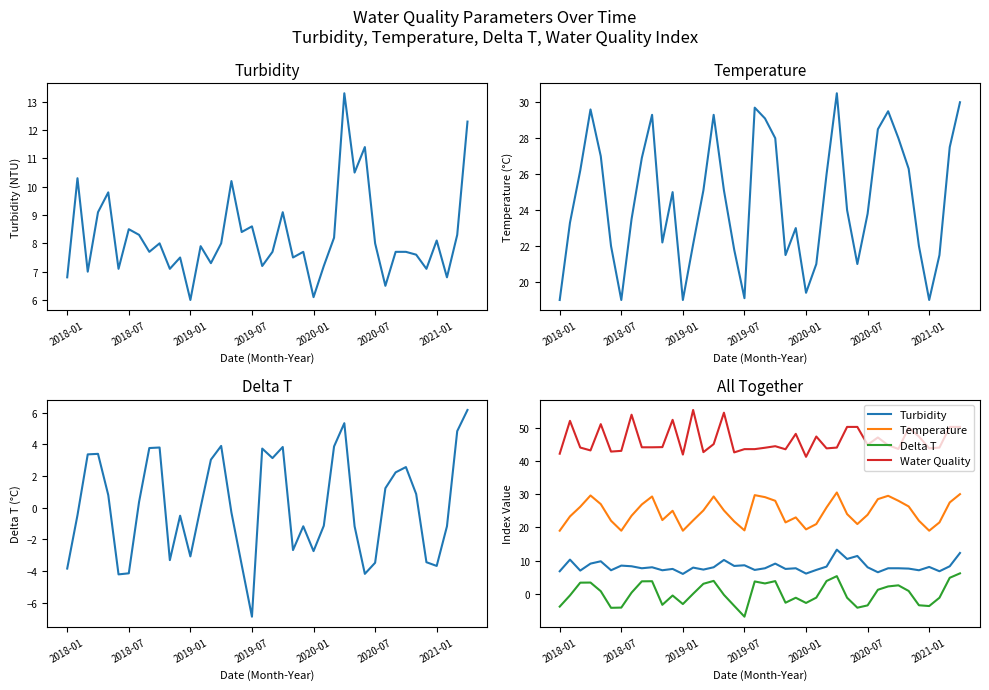

What are all the series names shown in the legend?

Turbidity, Temperature, Delta T, Water Quality